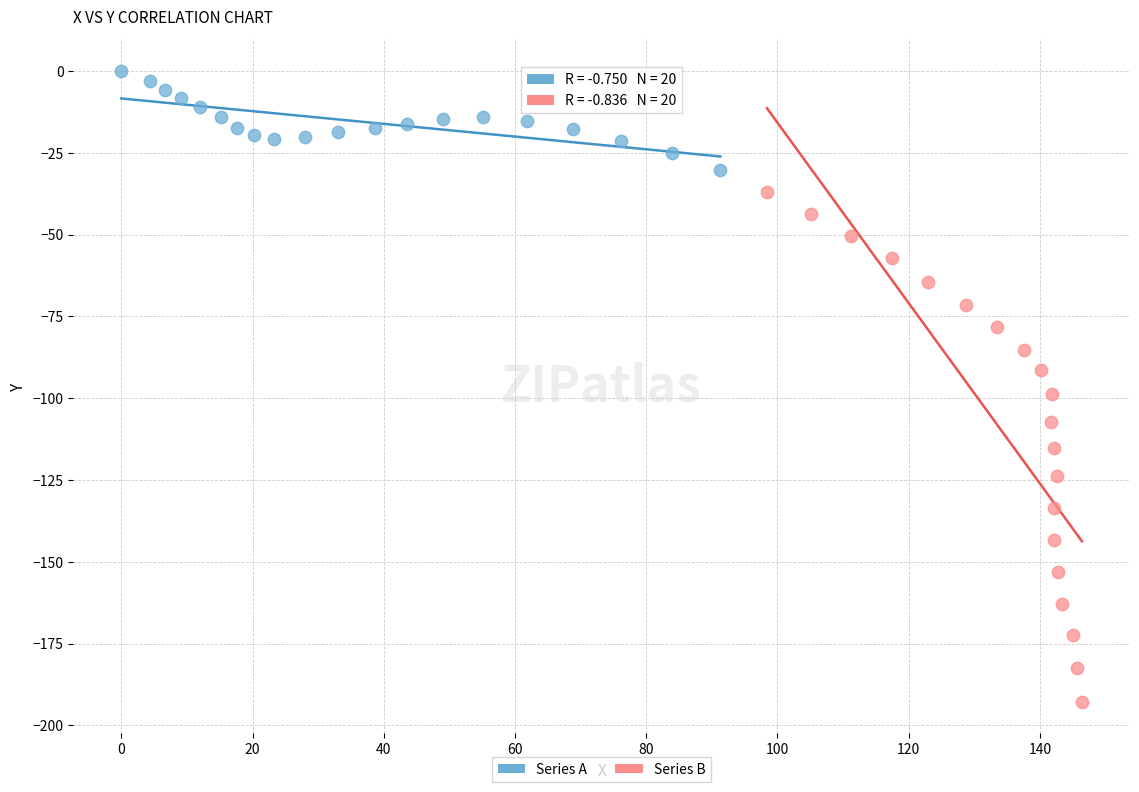

What are all the series names shown in the legend?

Series A, Series B